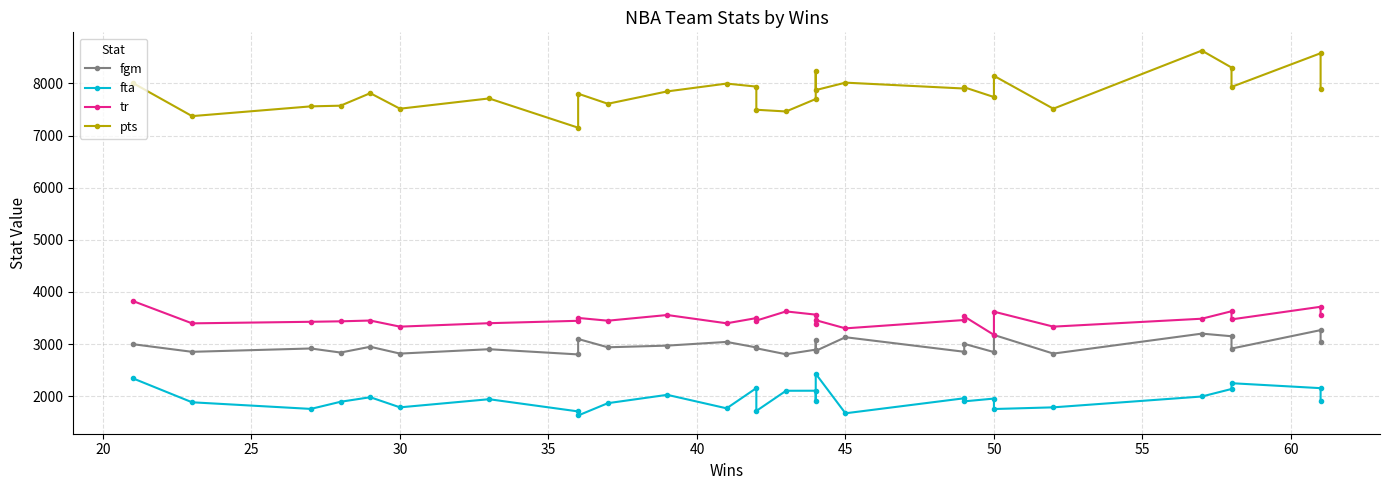

What is the lowest value of the pts series?

7150